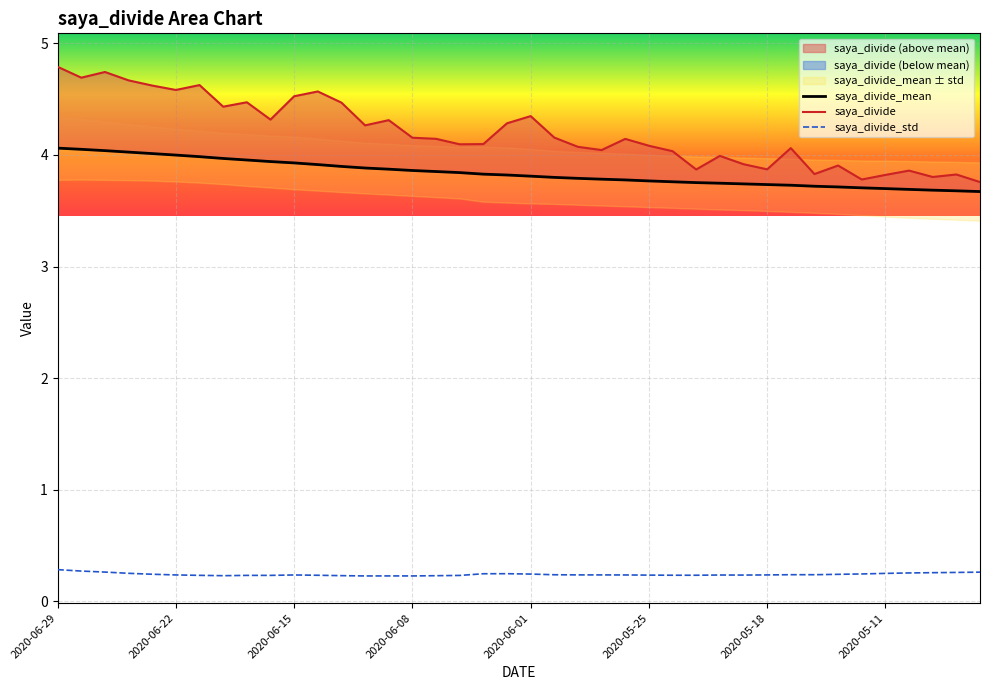

What is the difference between the second highest and second lowest values in the saya_divide_mean series?

0.4